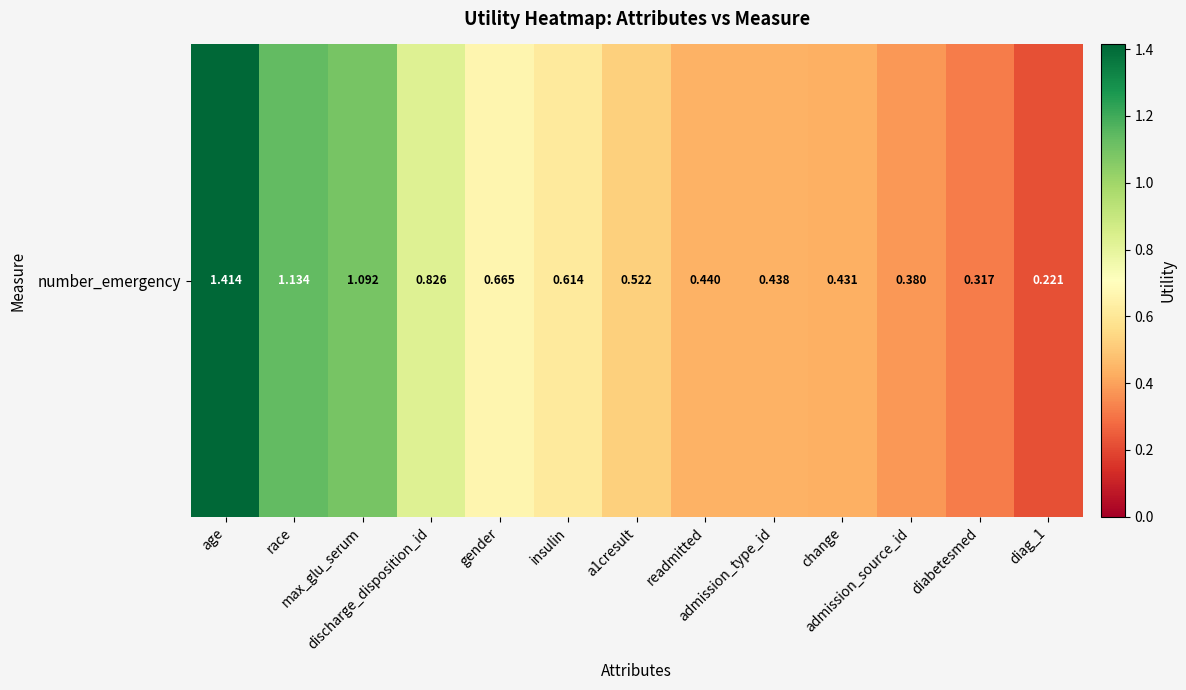

Reading left to right, transcribe all the data shown in this chart.

age=1.4	race=1.1	max_glu_serum=1.1	discharge_disposition_id=0.8	gender=0.7	insulin=0.6	a1cresult=0.5	readmitted=0.4	admission_type_id=0.4	change=0.4	admission_source_id=0.4	diabetesmed=0.3	diag_1=0.2